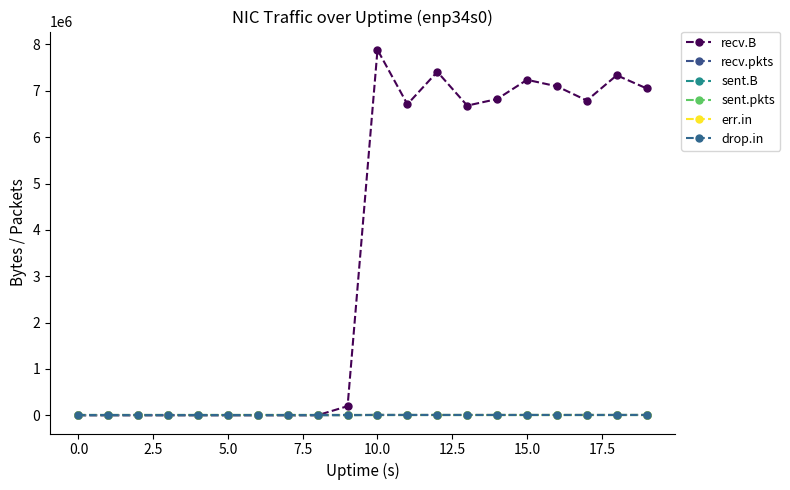

At how many categories does at least one series exceed 2327885?

10